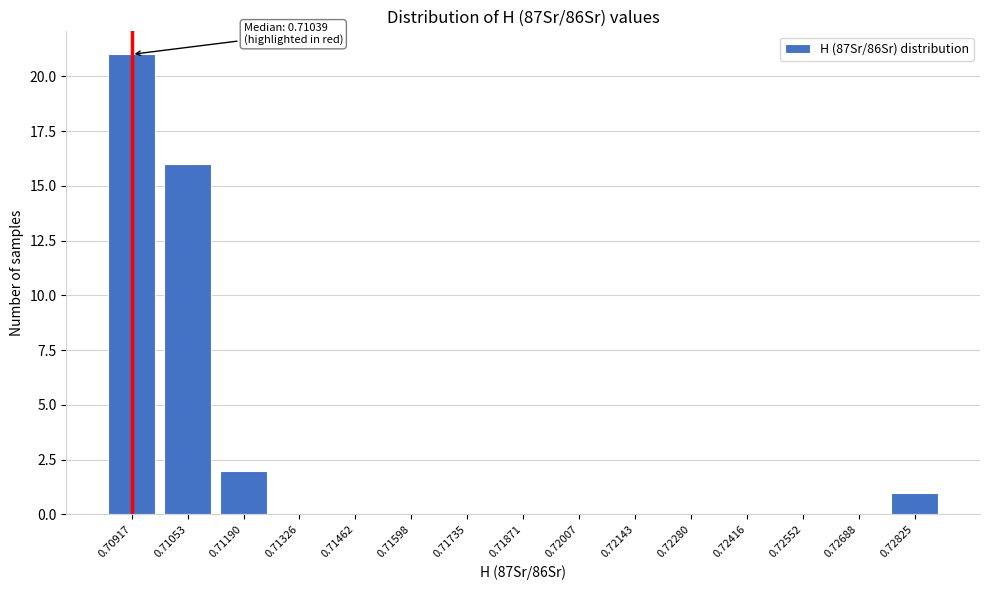

Reading left to right, what are all the values shown in this chart?

0.70917=21	0.71053=16	0.71190=2	0.71326=0	0.71462=0	0.71598=0	0.71735=0	0.71871=0	0.72007=0	0.72143=0	0.72280=0	0.72416=0	0.72552=0	0.72688=0	0.72825=1